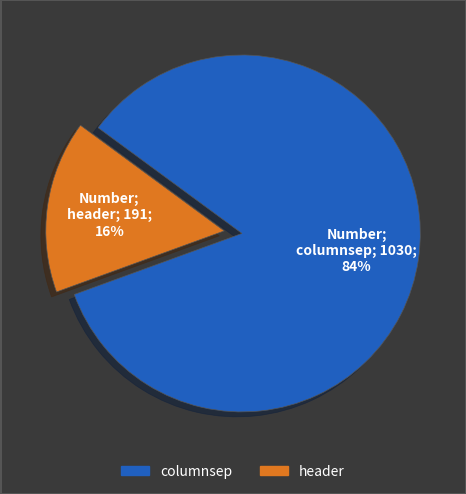

How many segments does this pie chart have?

2